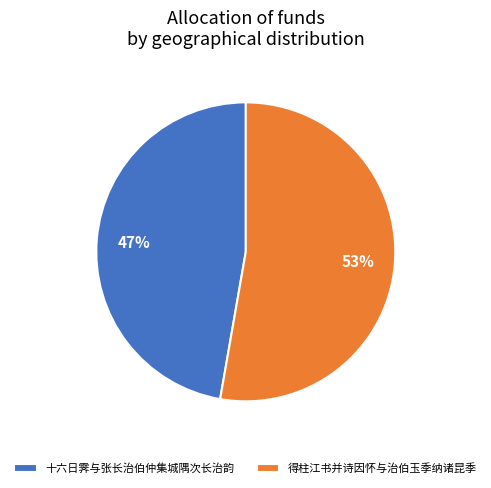

Is the sum of 十六日霁与张长治伯仲集城隅次长治韵 and 得柱江书并诗因怀与治伯玉季纳诸昆季 greater than half?

Yes